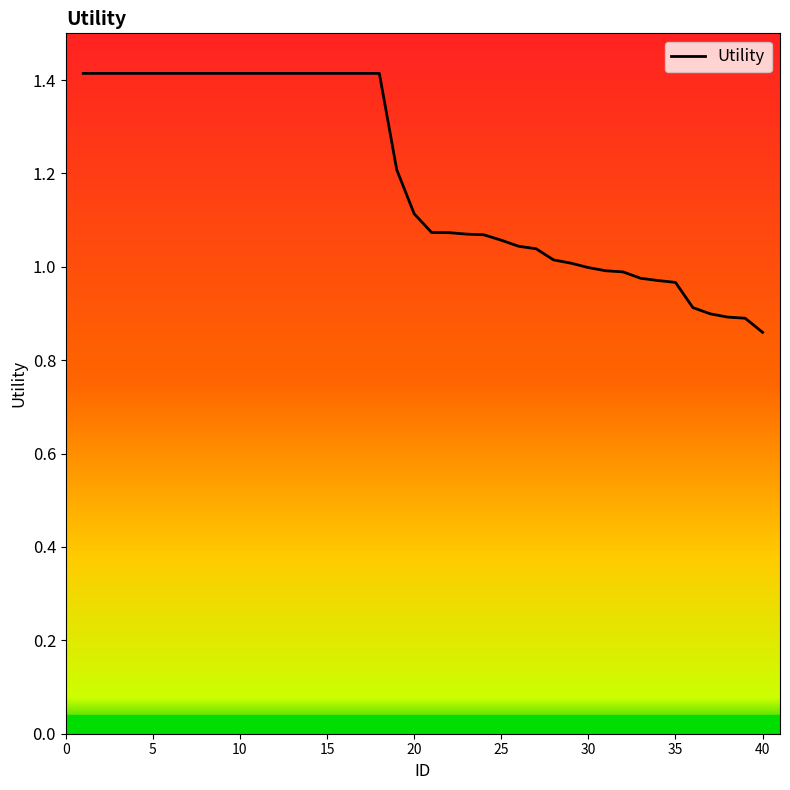

What is the greatest value displayed?

1.4